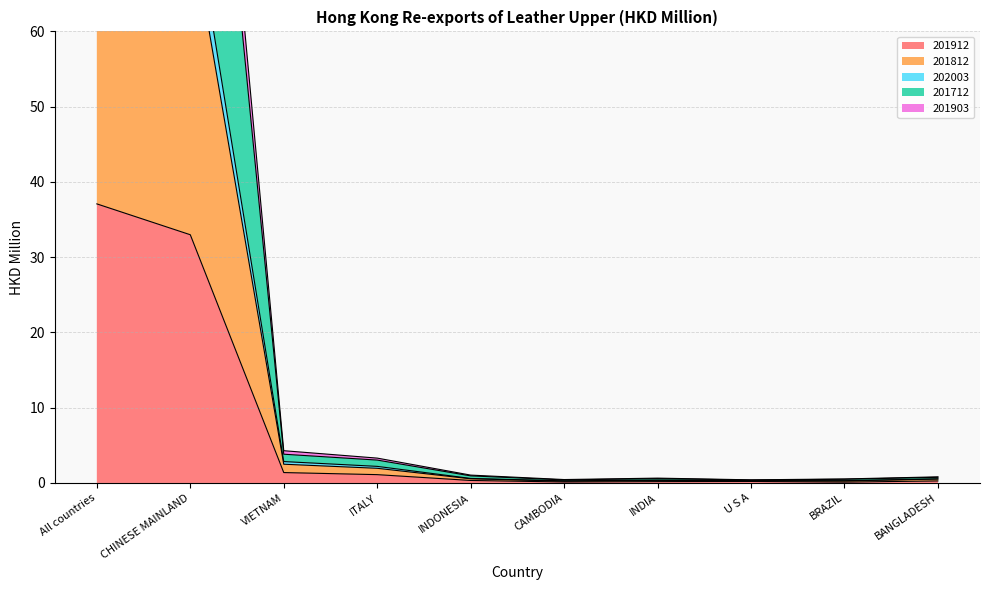

The 201712 series shows 1.6 at VIETNAM. True or false?

False